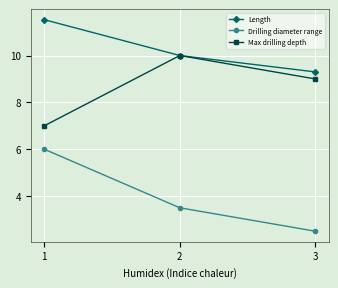

Reading left to right, what are all the values shown in this chart?

Length: 11.5	10.0	9.3
Drilling diameter range: 6.0	3.5	2.5
Max drilling depth: 7.0	10.0	9.0